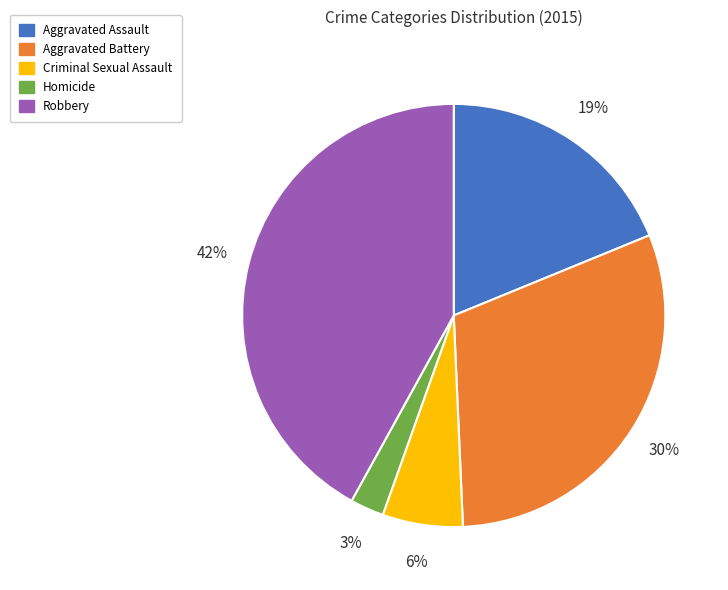

What is the smallest slice in the pie chart?

Homicide